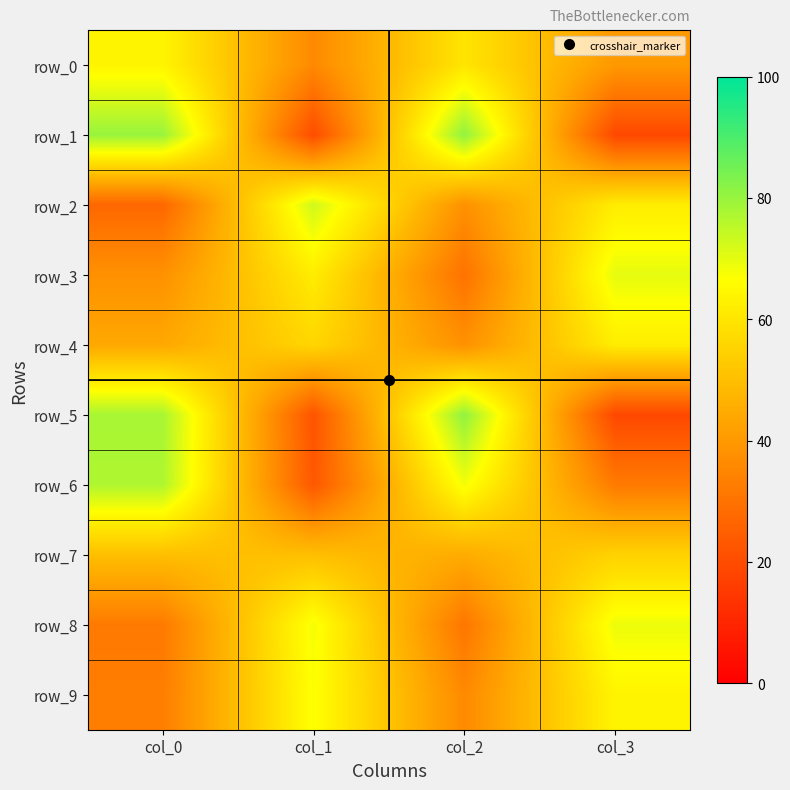

At which label is row_6 closest to 50?

col_2